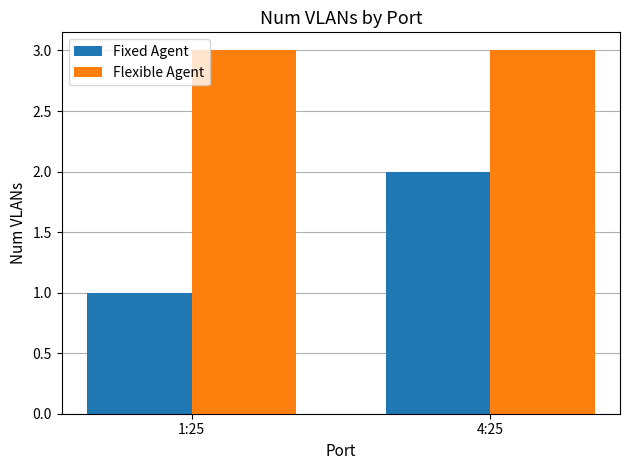

Rank the series by their average value, from lowest to highest.

Fixed Agent, Flexible Agent